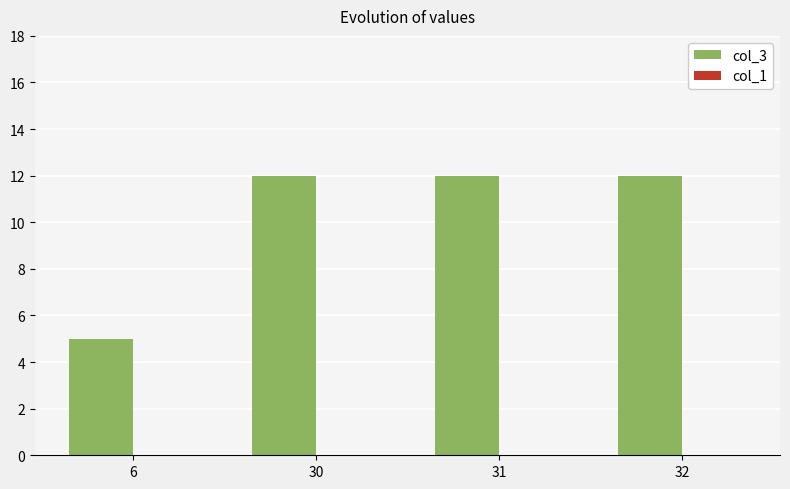

Count the number of data series in this chart.

1